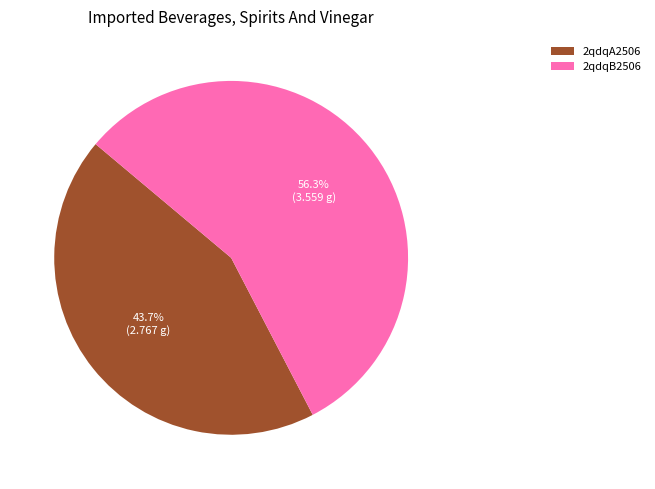

How much of the chart is everything except 2qdqB2506?

43.7%